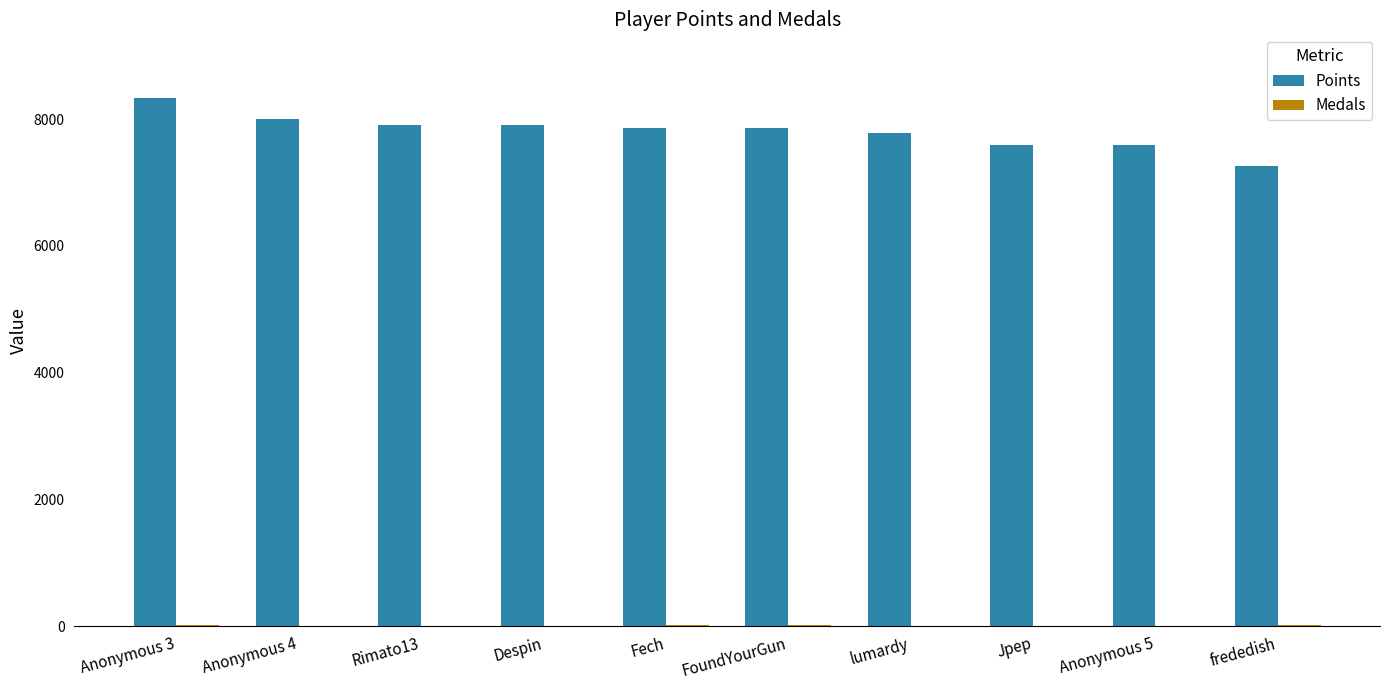

True or false: Points has a value of 1813 at frededish.

False